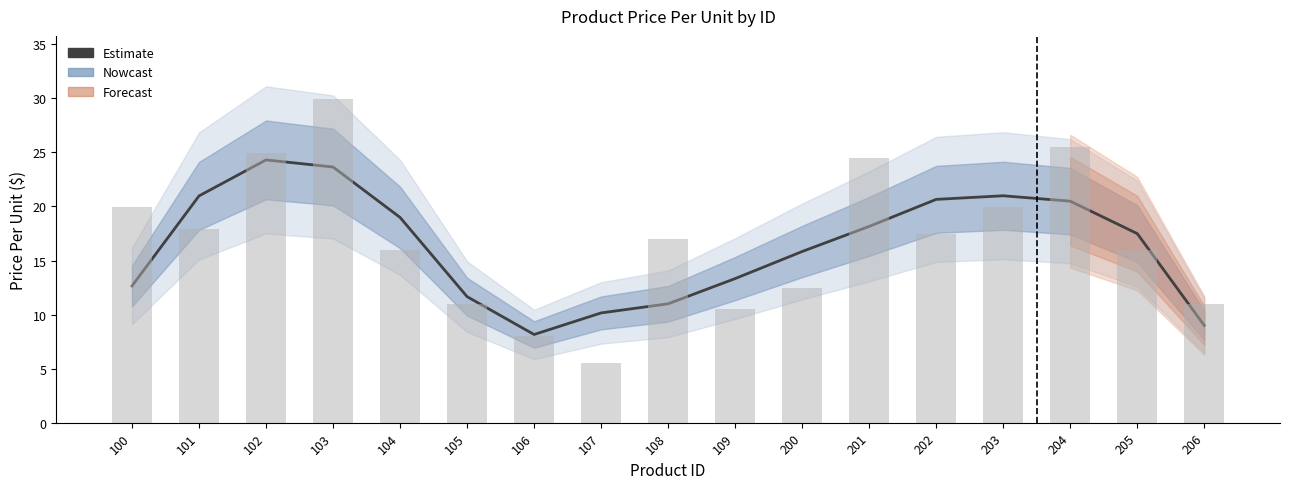

True or false: the data shows 32.4 at 202.

False